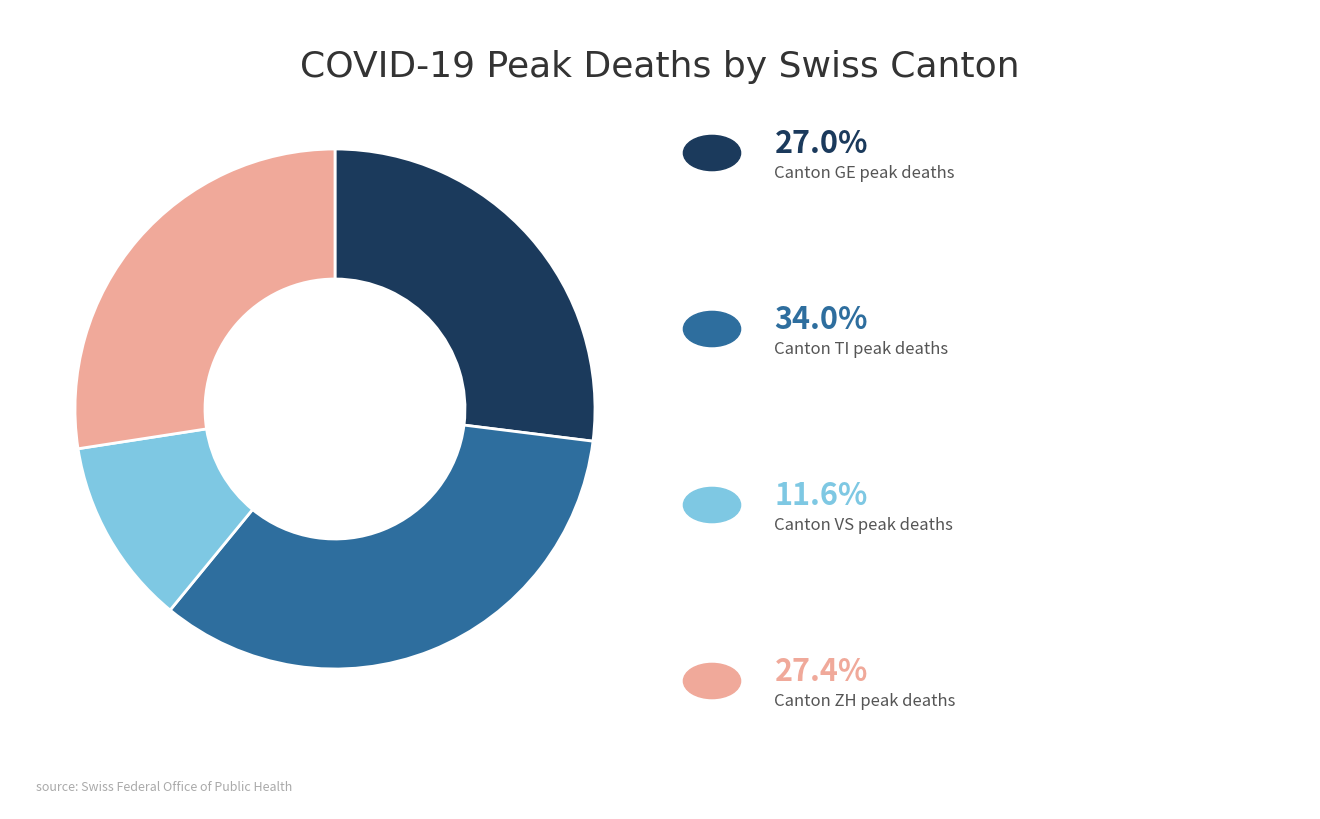

Does any single category account for the majority?

No